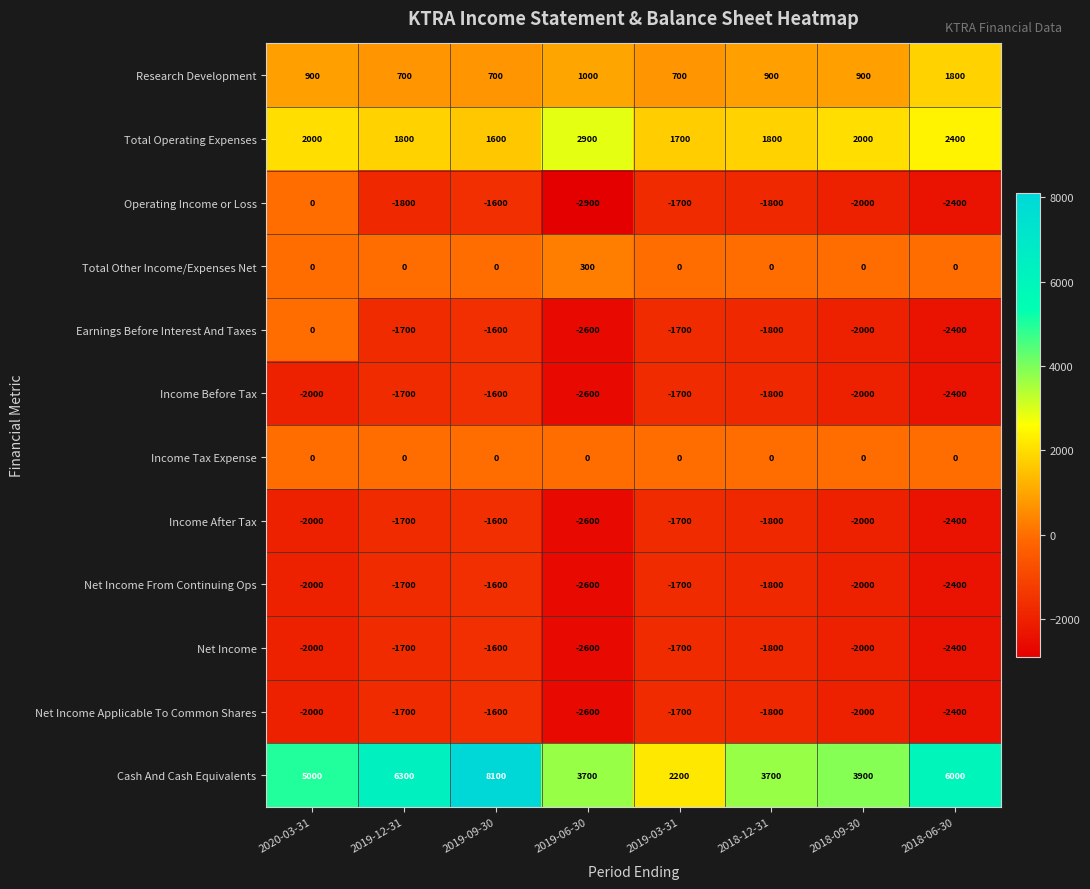

What is the average value of the Income Before Tax series?

-1975